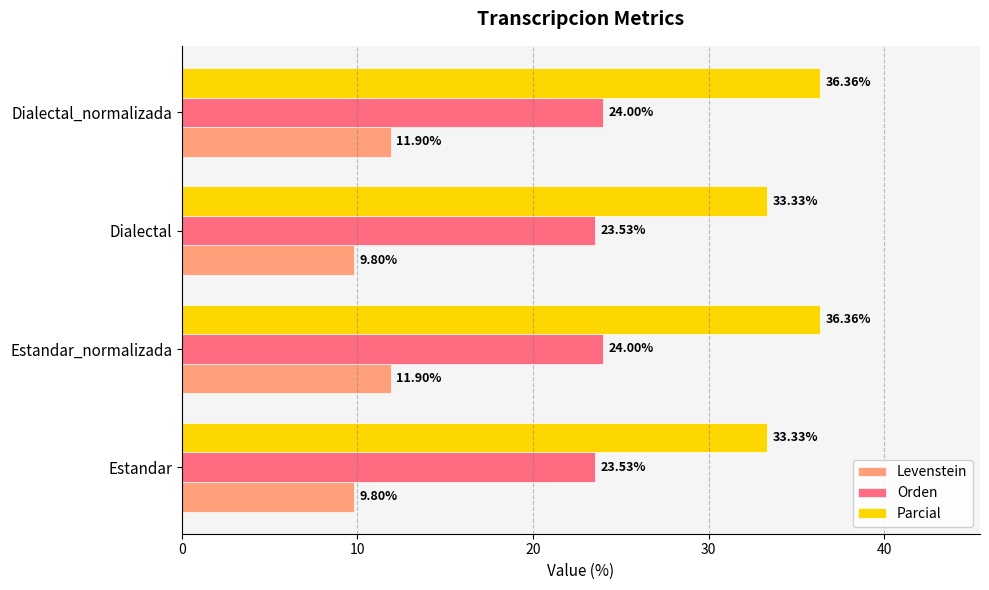

Rank the series by their average value, from lowest to highest.

Levenstein, Orden, Parcial